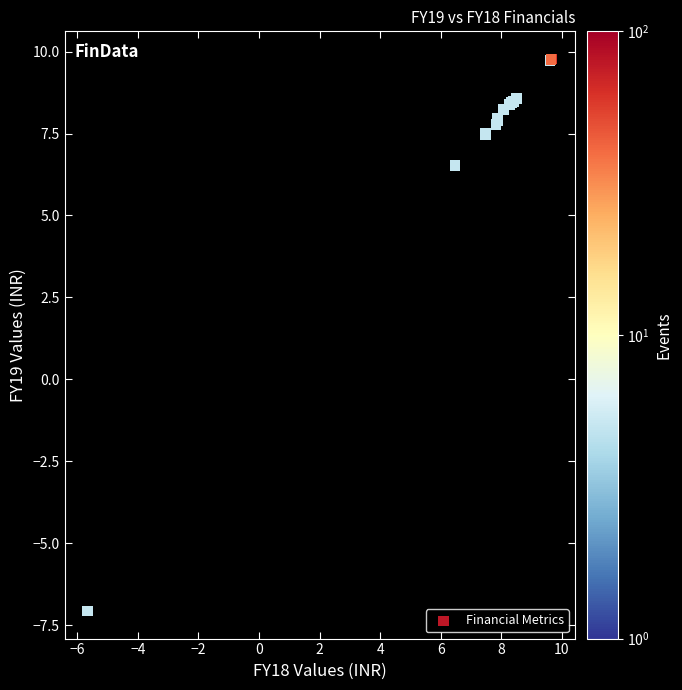

What Y value in the scatter plot is closest to 1?

6.5